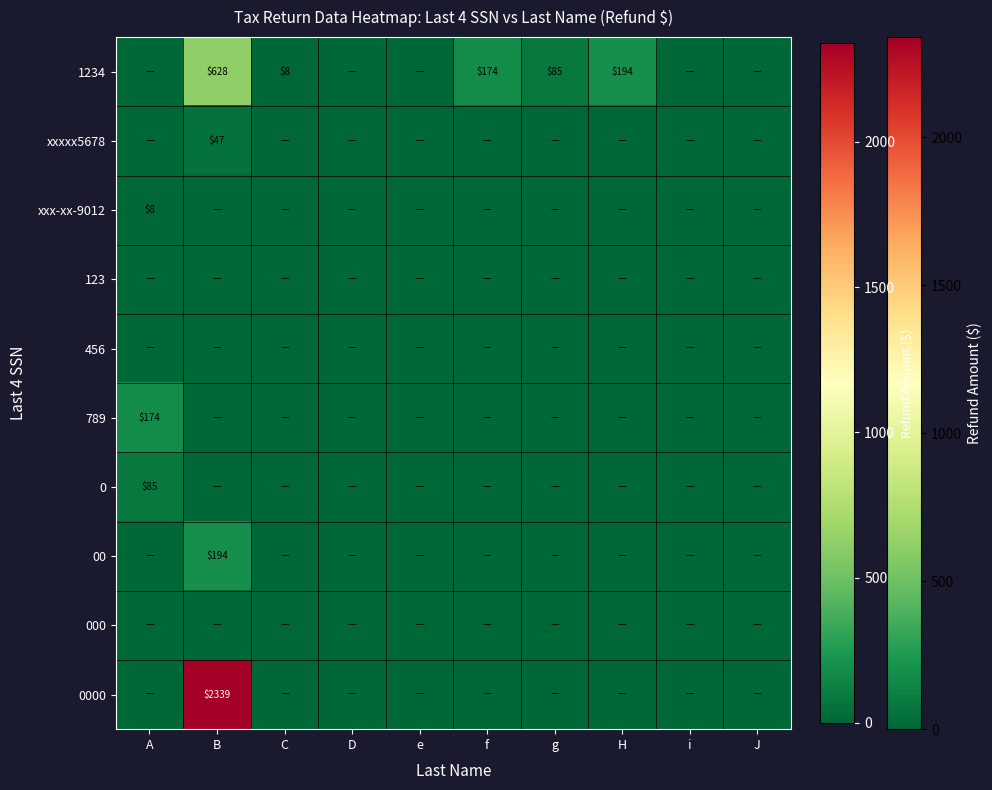

True or false: 1234 has a value of 144 at g.

False